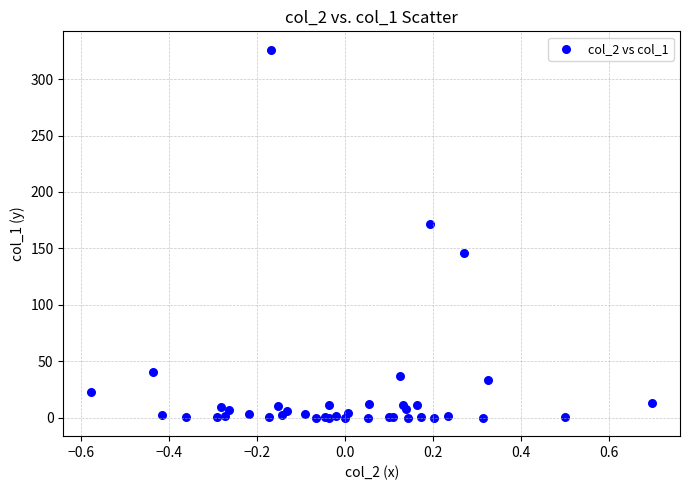

What Y value in the scatter plot is closest to 163?

171.7